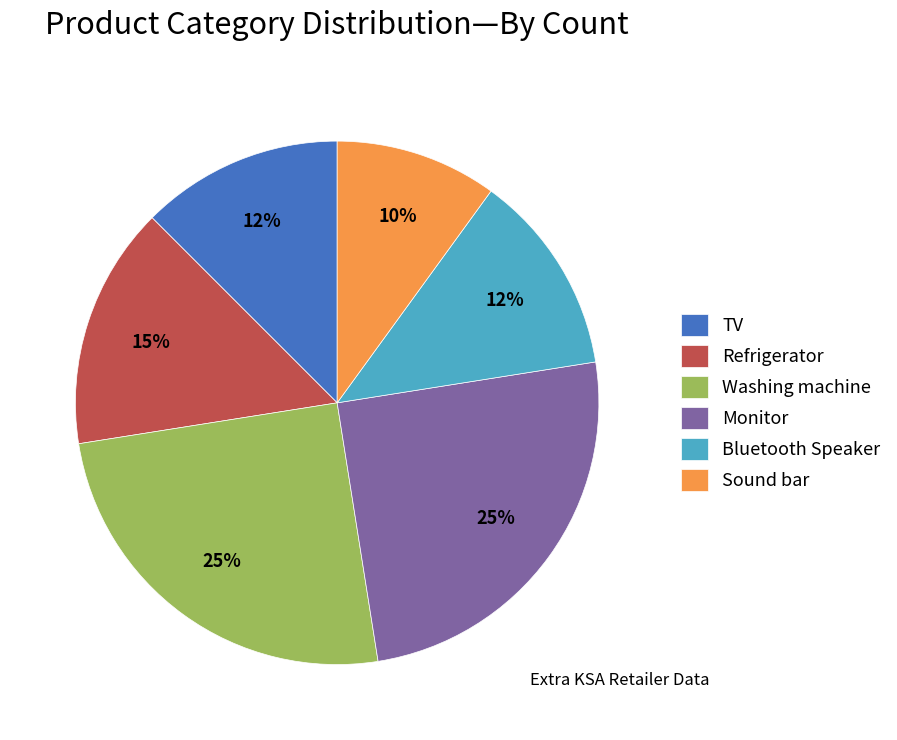

What is the smallest slice in the pie chart?

Sound bar